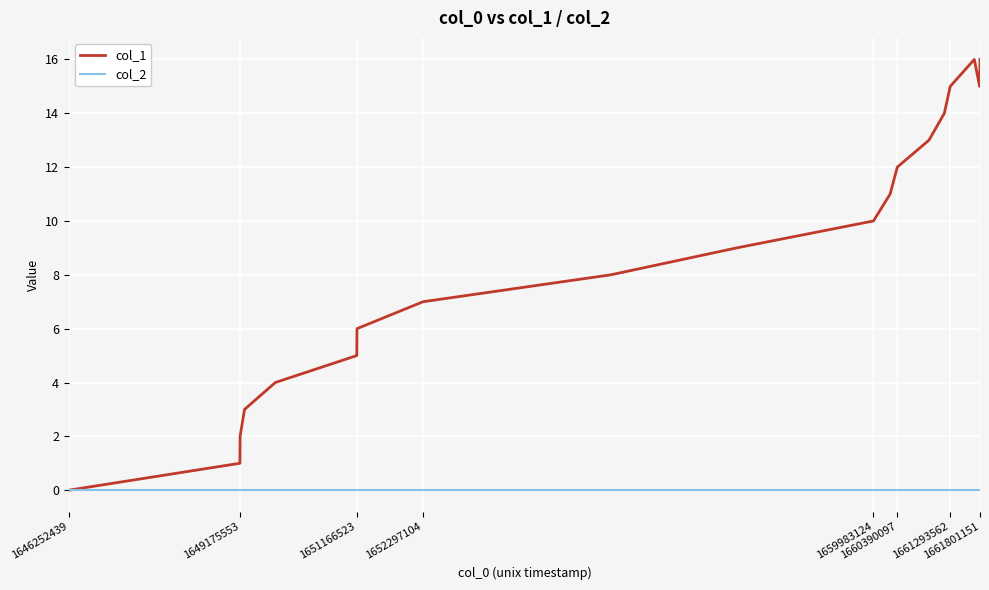

List the series in order of their peak value, highest first.

col_1, col_2